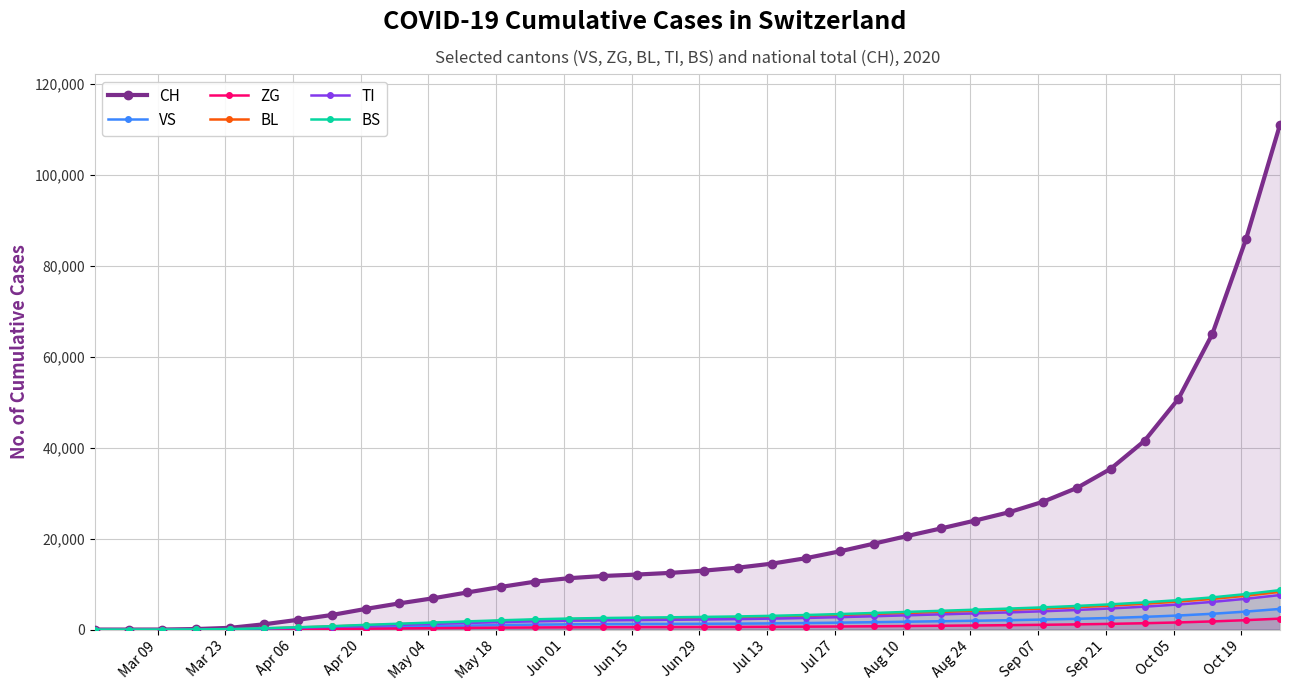

What is the maximum value for VS?

4543